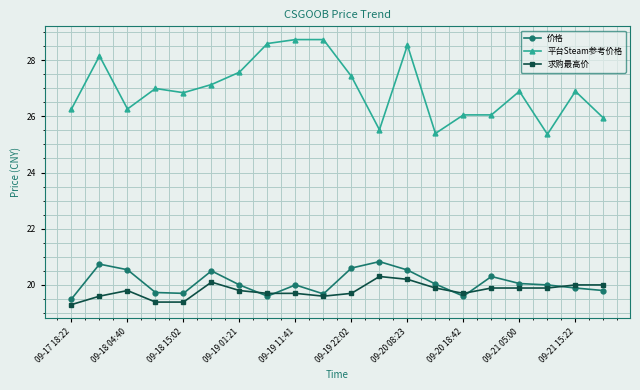

Rank the series by their maximum value, from highest to lowest.

平台Steam参考价格, 价格, 求购最高价